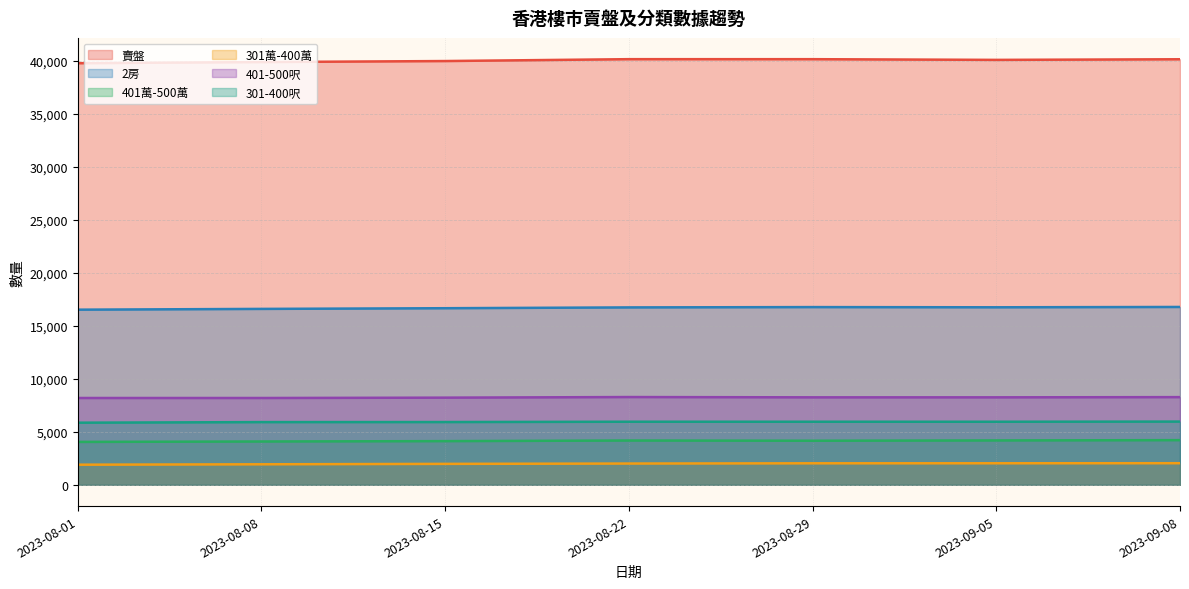

Where is the first local minimum for 301-400呎?

2023-09-05